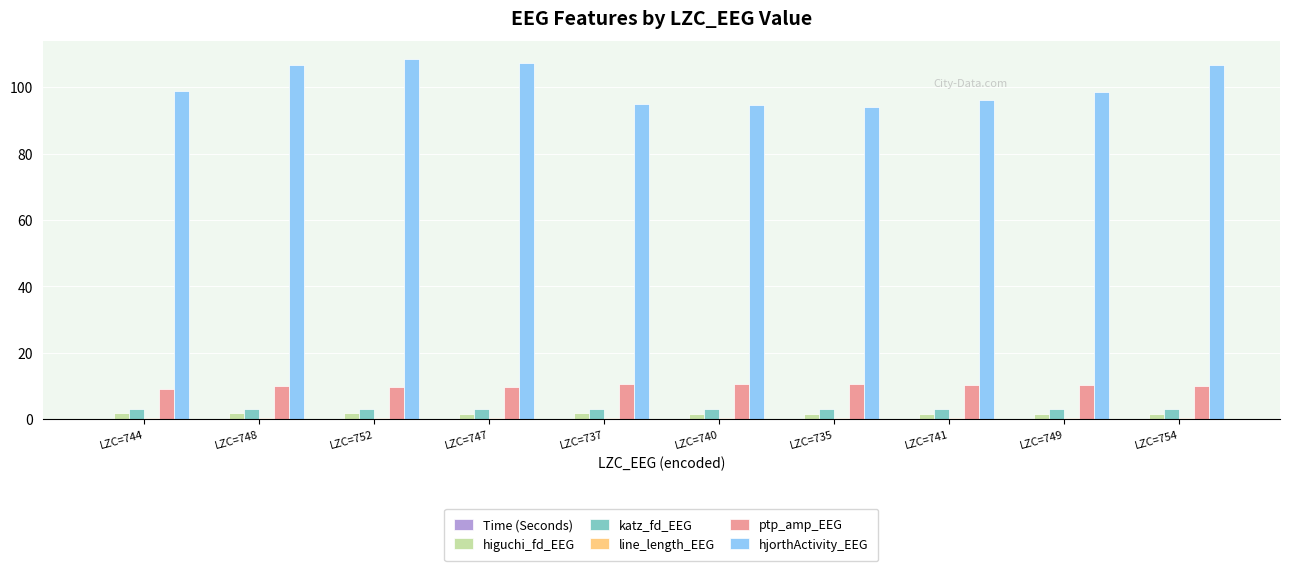

What is the maximum value shown in the chart?

108.5